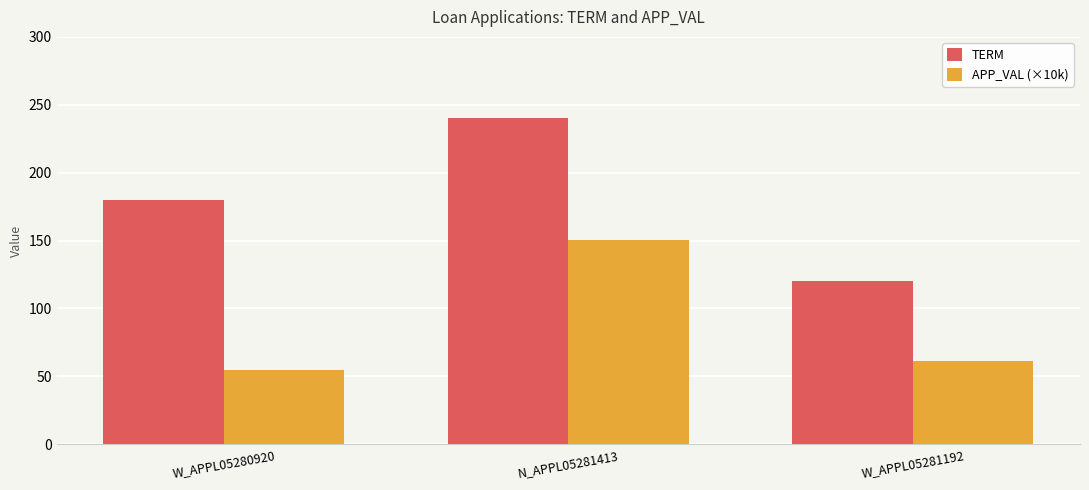

At how many categories does at least one series exceed 132?

2